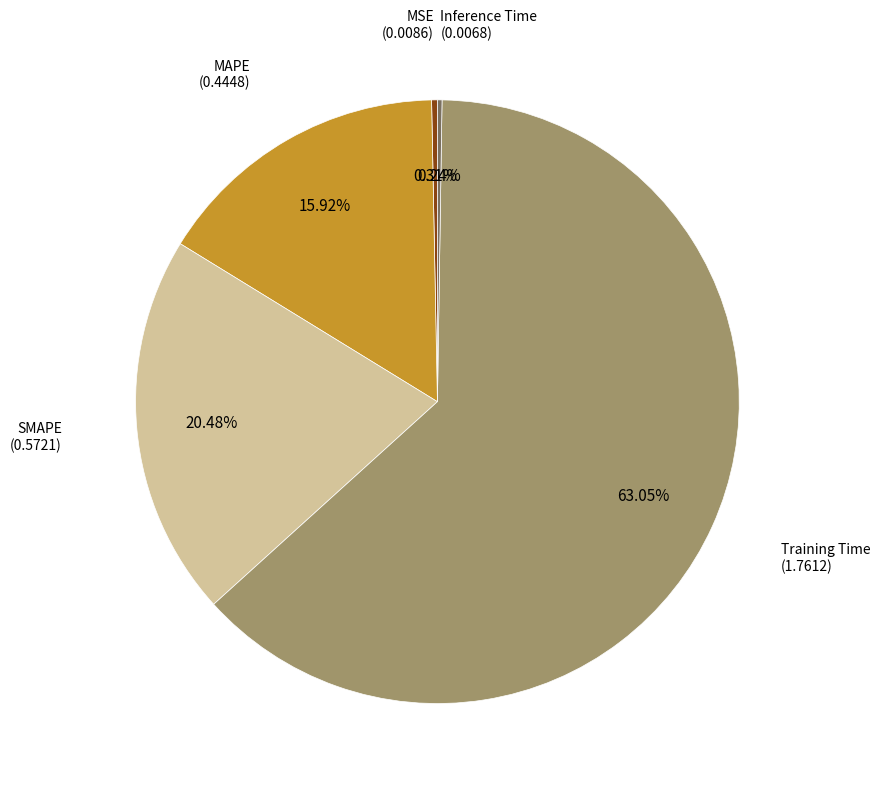

Is there a majority slice in this chart?

Yes